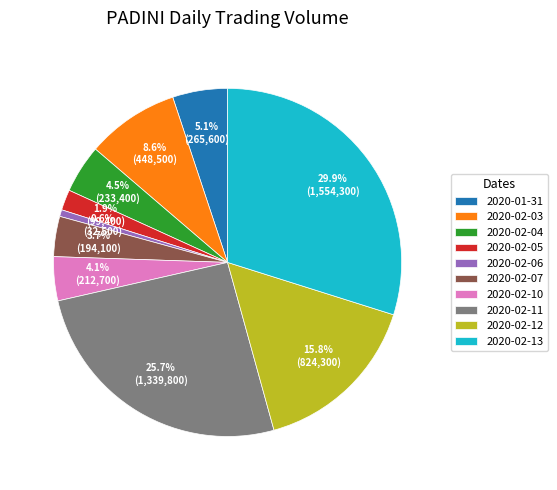

What is the ratio of the value at 2020-02-06 to the value at 2020-01-31?

0.1